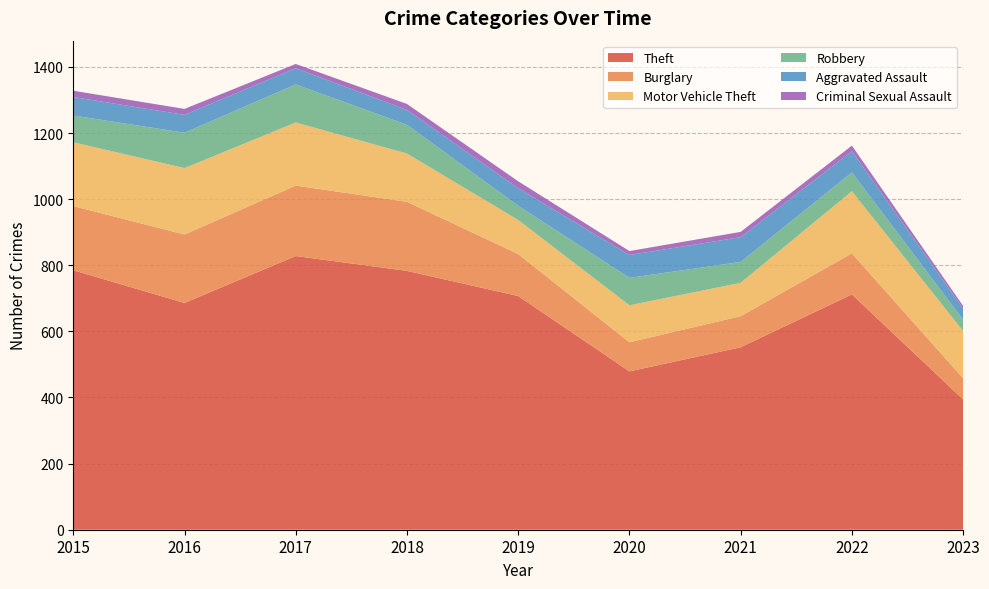

Reading left to right, transcribe all the data shown in this chart.

Theft: 2015=785	2016=686	2017=828	2018=783	2019=707	2020=479	2021=552	2022=712	2023=394
Burglary: 2015=194	2016=207	2017=213	2018=209	2019=127	2020=88	2021=94	2022=124	2023=64
Motor Vehicle Theft: 2015=193	2016=201	2017=191	2018=146	2019=103	2020=112	2021=101	2022=188	2023=143
Robbery: 2015=81	2016=107	2017=115	2018=87	2019=43	2020=83	2021=63	2022=57	2023=34
Aggravated Assault: 2015=56	2016=54	2017=49	2018=45	2019=53	2020=69	2021=75	2022=64	2023=34
Criminal Sexual Assault: 2015=19	2016=18	2017=13	2018=18	2019=21	2020=12	2021=16	2022=17	2023=8